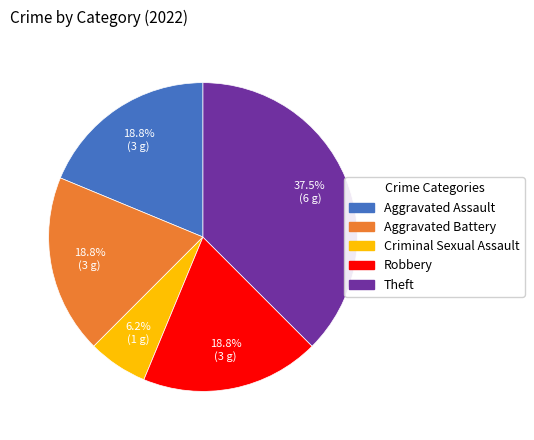

Is Criminal Sexual Assault the majority of the pie?

No